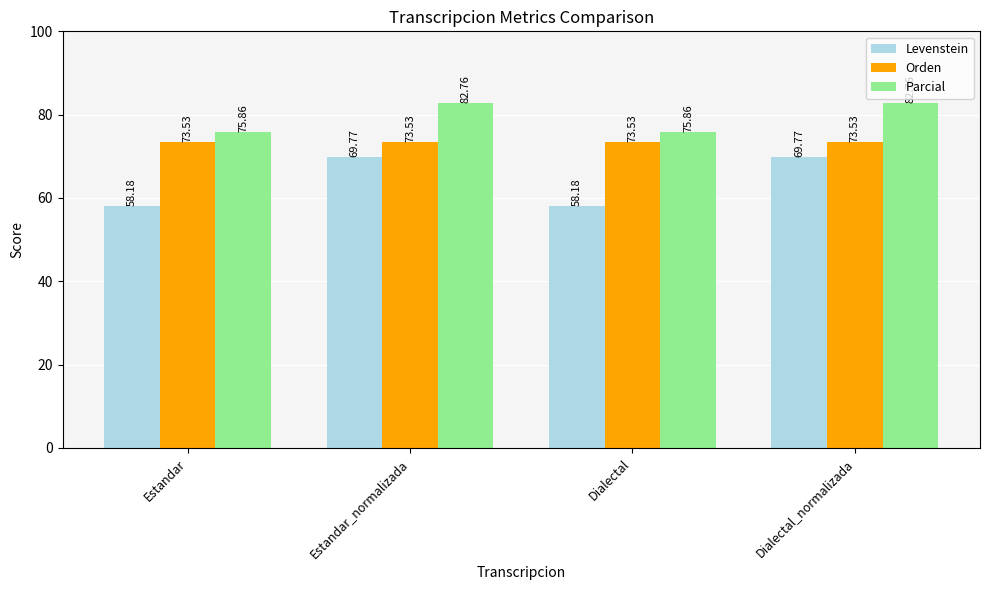

At Dialectal_normalizada, list the series in order from smallest to largest.

Levenstein, Orden, Parcial